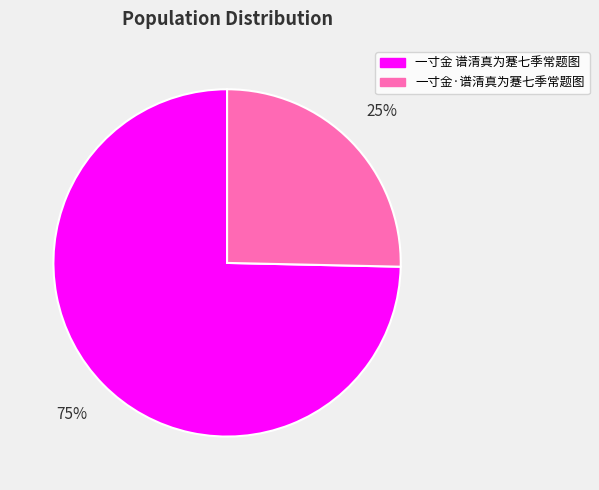

Count the number of slices in the pie.

2